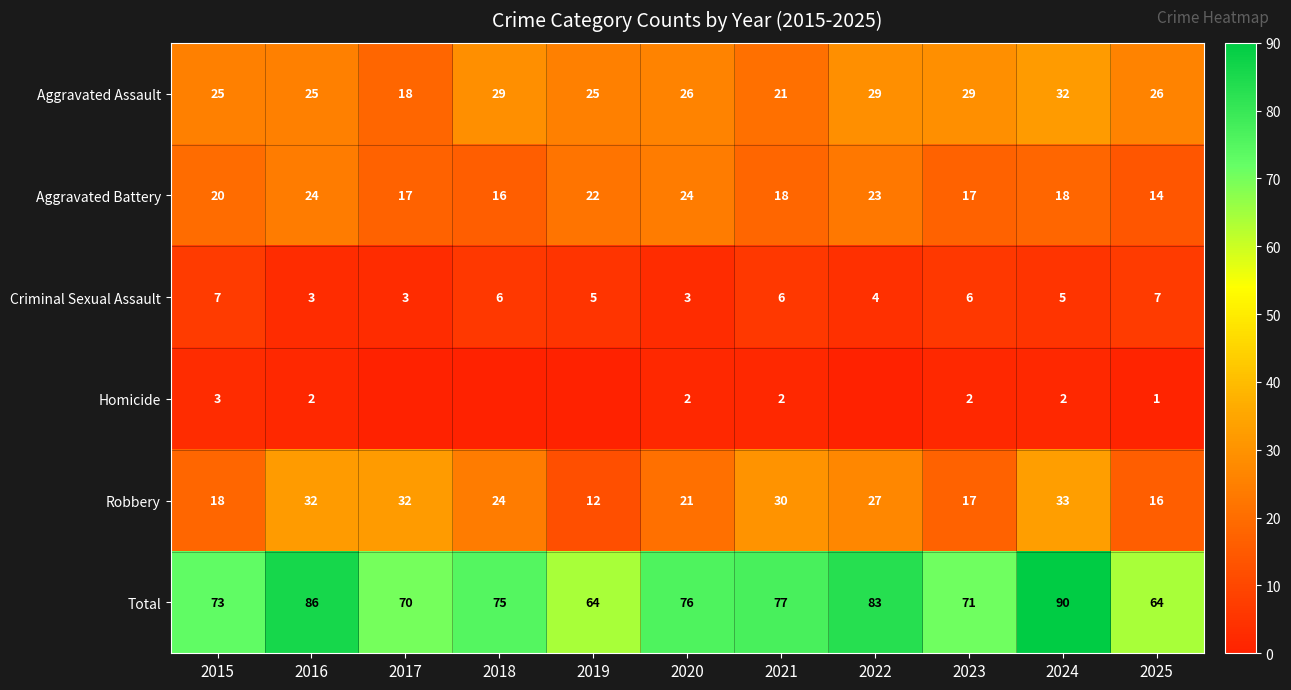

What is the total value across all series at 2025?

128